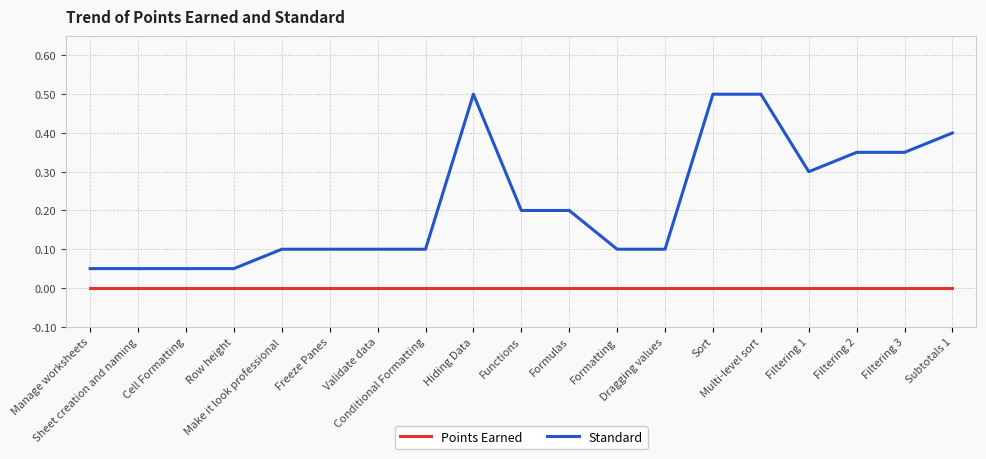

How many lines are shown in the chart?

2